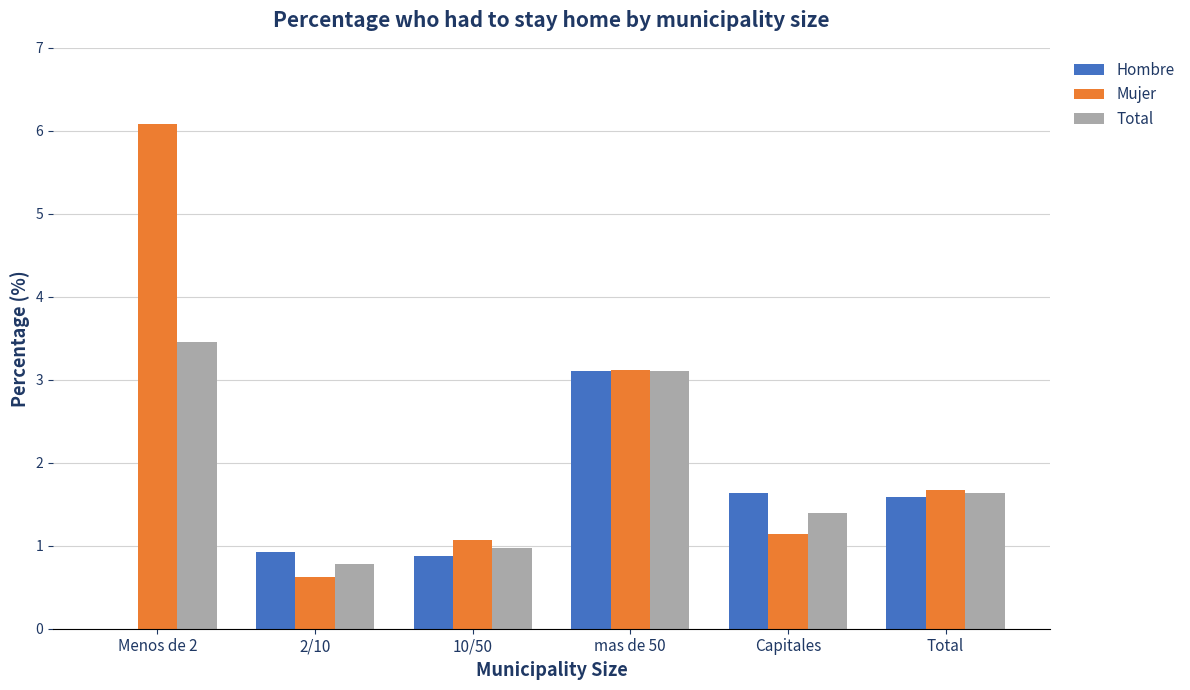

What is the total value across all series at 2/10?

2.3